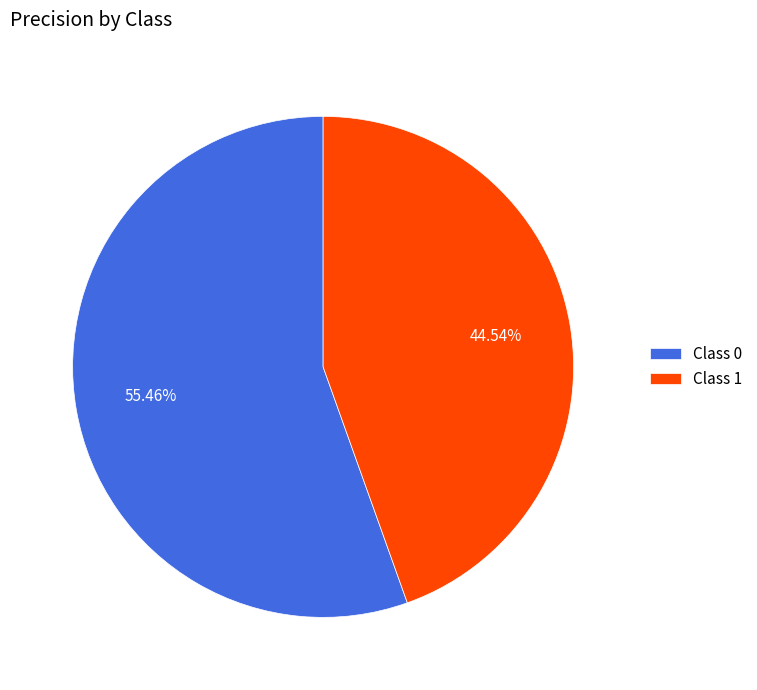

Which has a higher value, Class 0 or Class 1?

Class 0